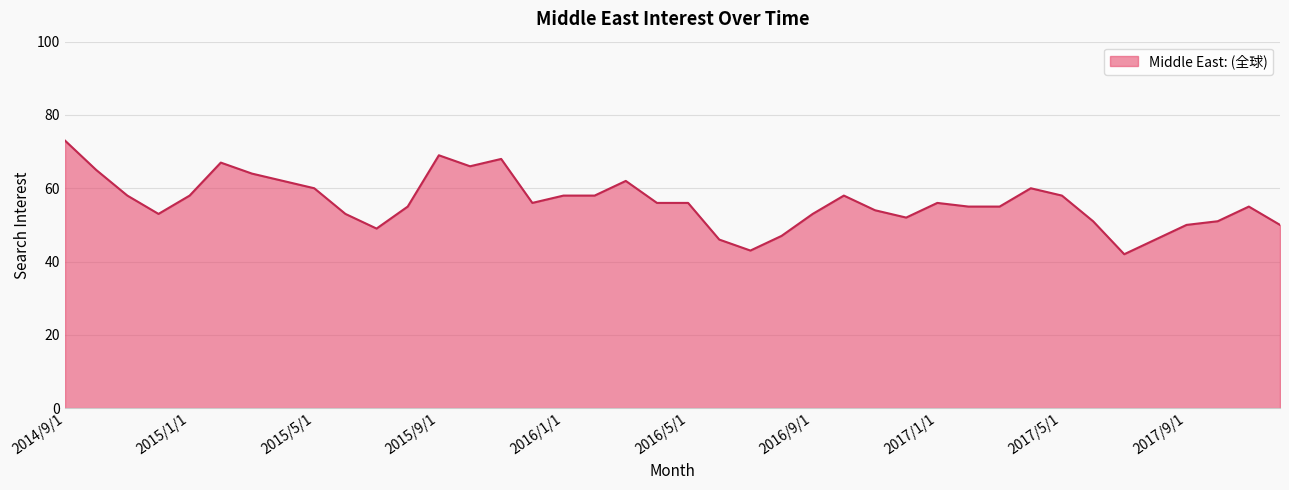

True or false: there are more than 2 points higher than both neighbors.

True